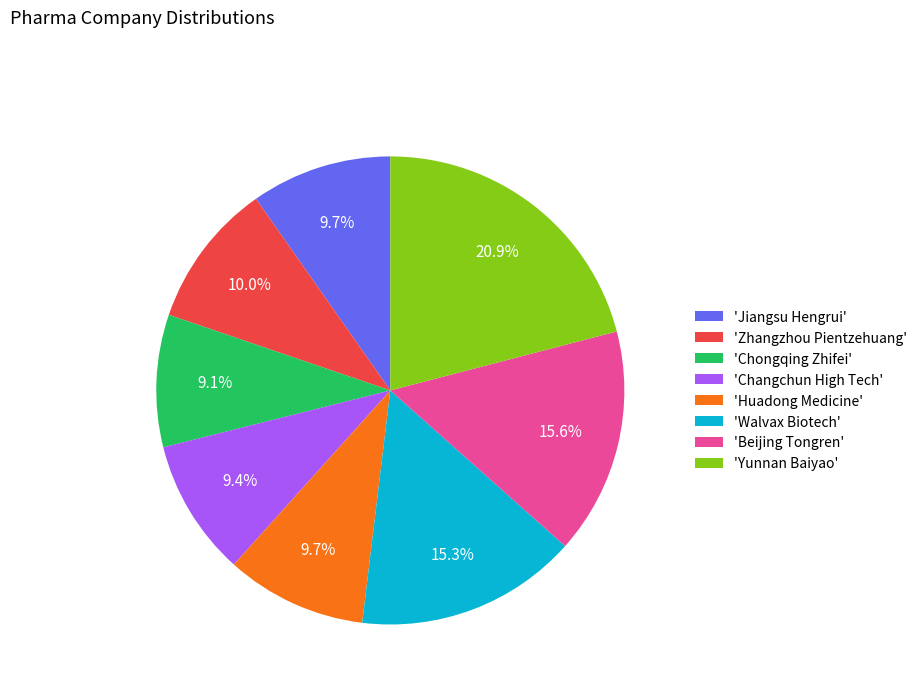

How many slices are in this pie chart?

8